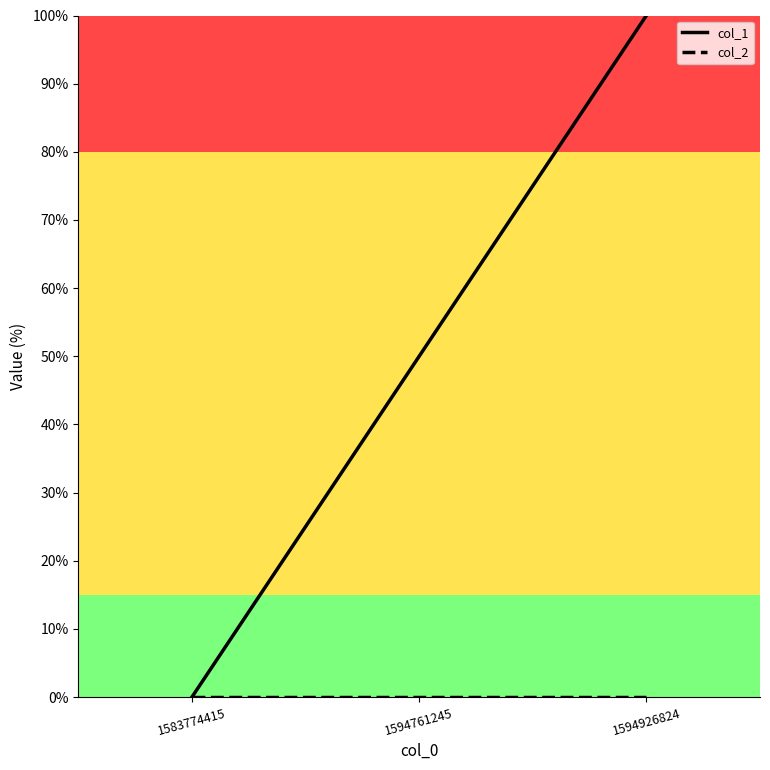

The col_1 series shows 100 at 1594926824. True or false?

True